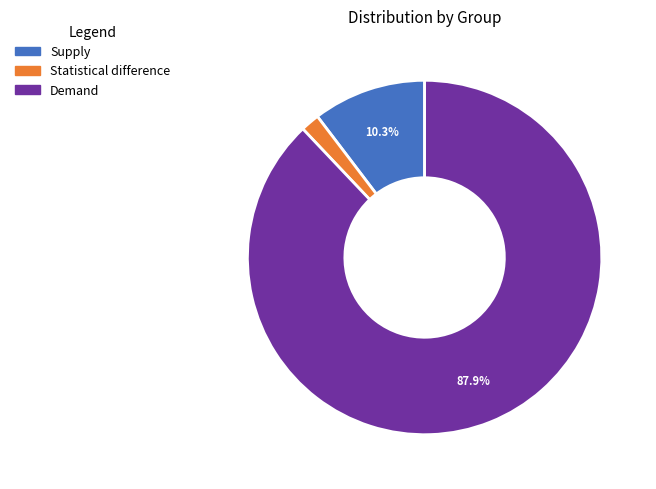

To the nearest percent, what is the difference between the Demand and Statistical difference slice percentages?

86%